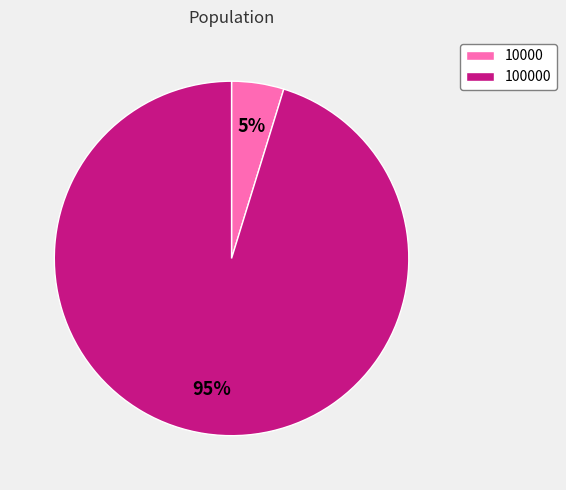

Between 10000 and 100000, which is larger?

100000